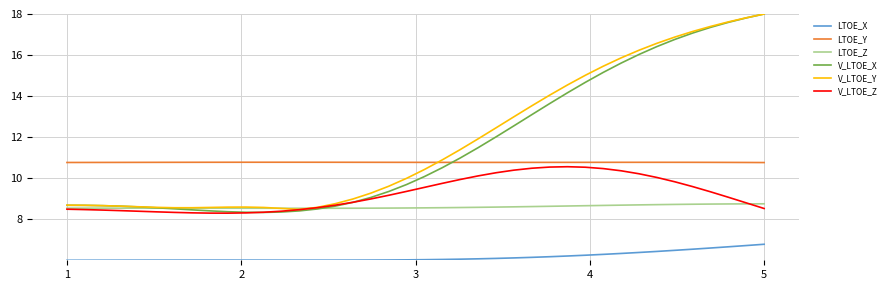

True or false: LTOE_Z and LTOE_X cross at least once.

False